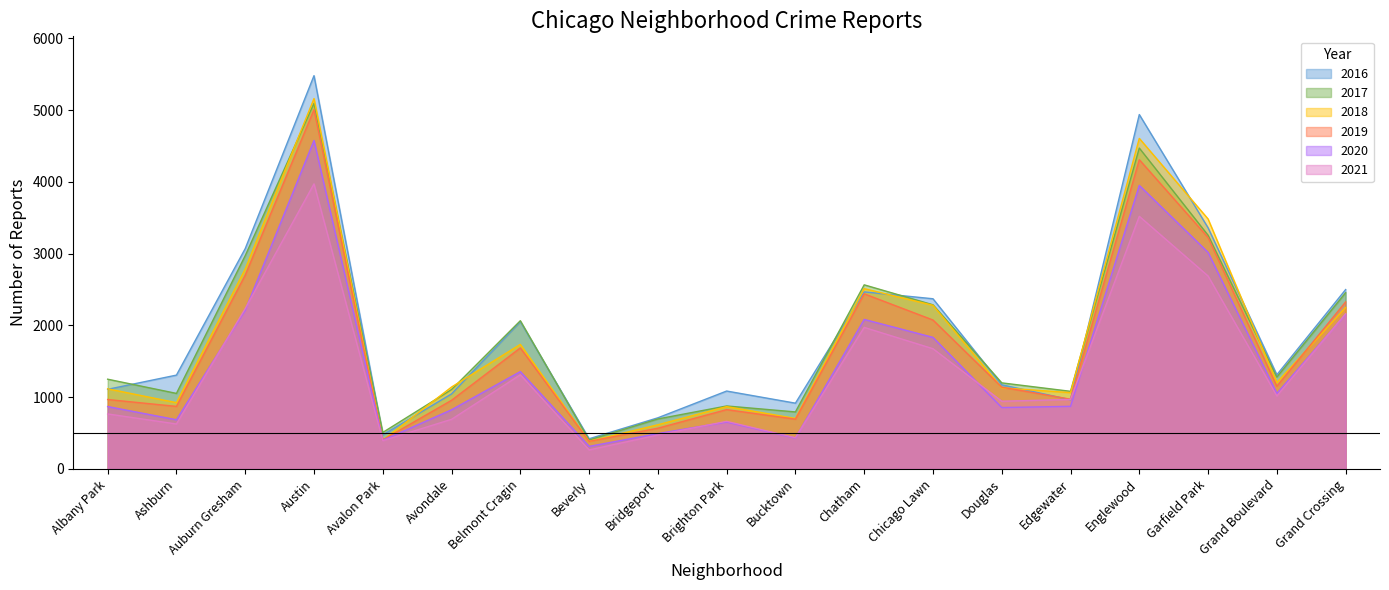

Where do 2016 and 2017 first cross each other?

Albany Park and Ashburn